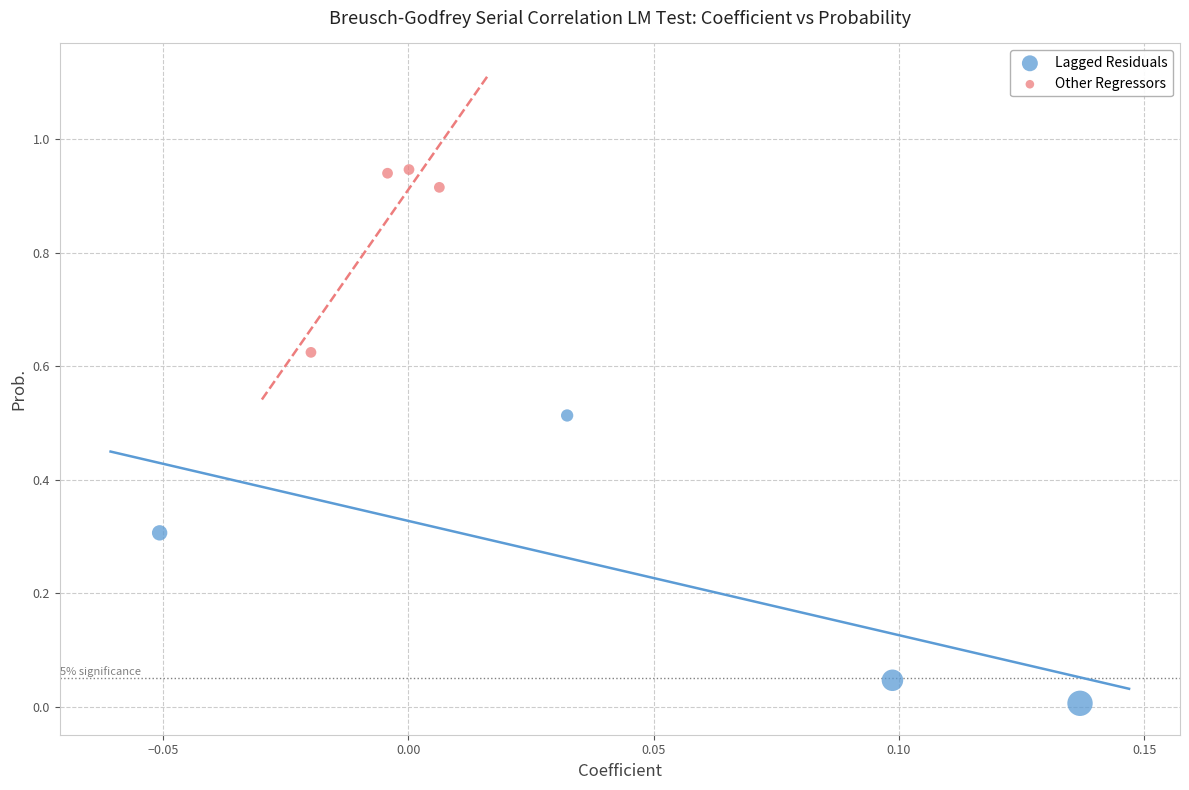

Which series contains the lowest Y value?

Lagged Residuals